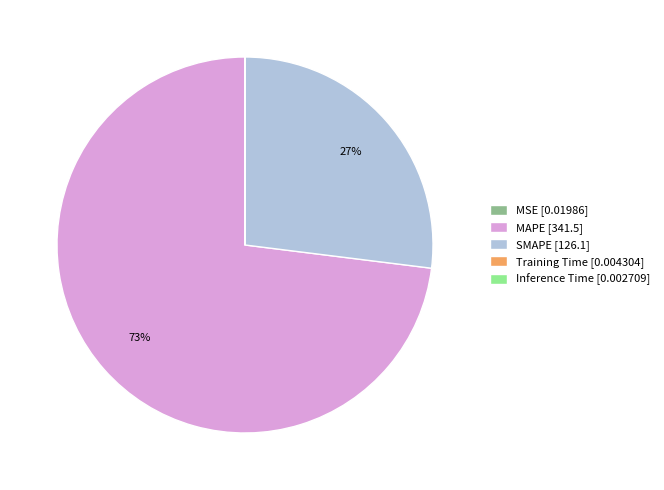

Does any single category account for the majority?

Yes